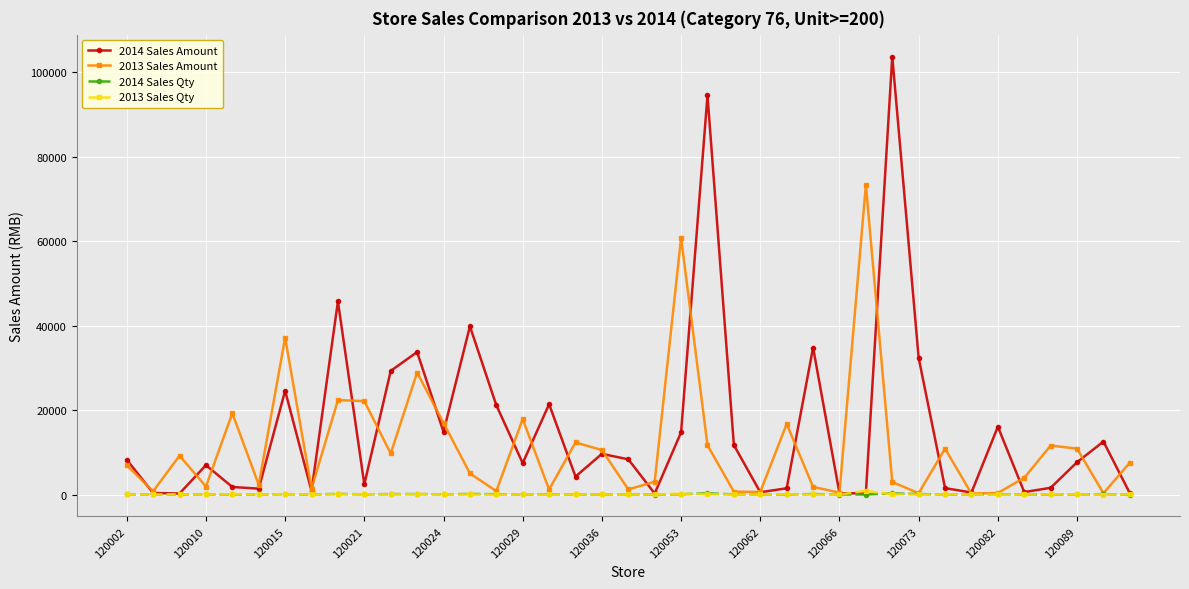

What is the maximum value shown in the chart?

103741.0